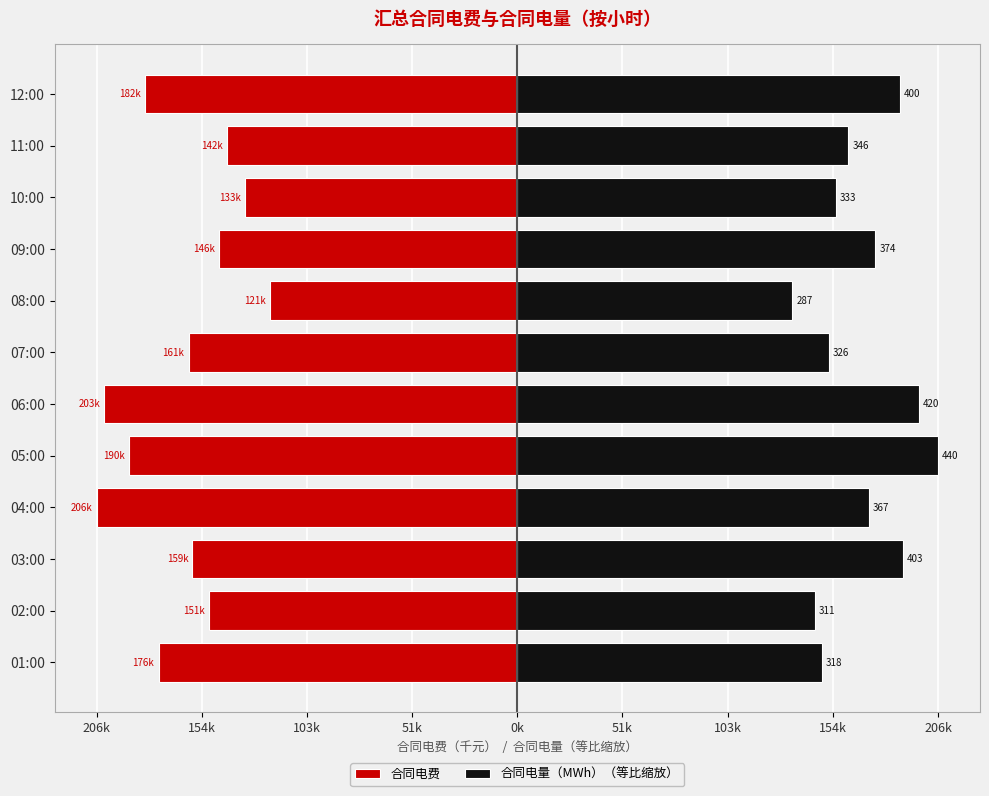

How many values in the 合同电量（MWh）（等比缩放） series exceed 172233?

6